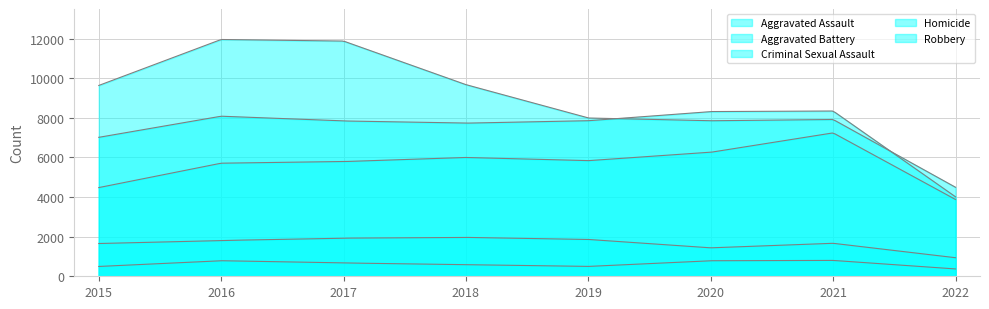

True or false: Homicide has a value of 1392 at 2021.

False